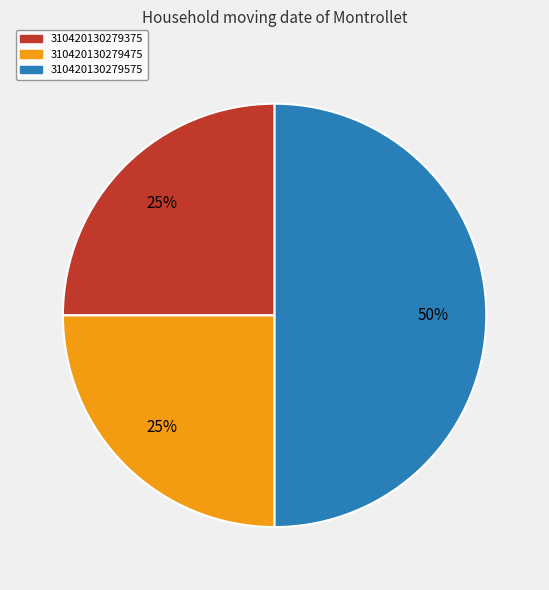

How many slices are in this pie chart?

3